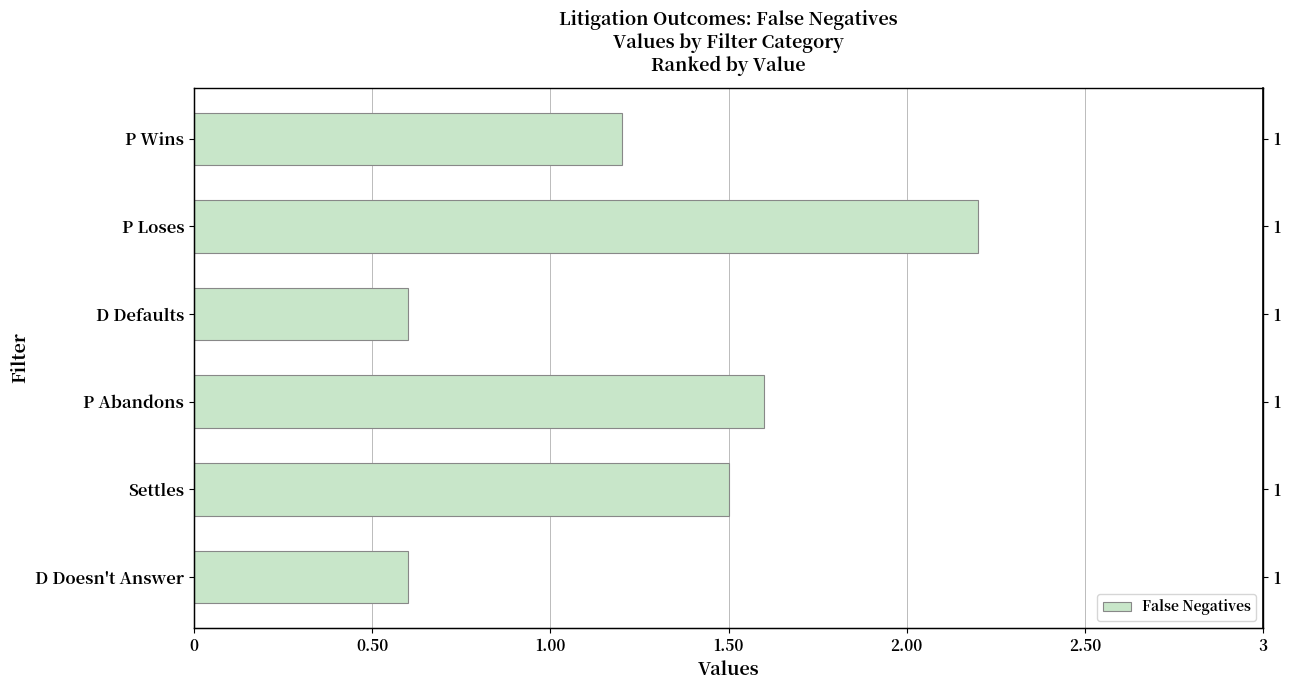

What is the difference between the maximum and minimum values?

1.6